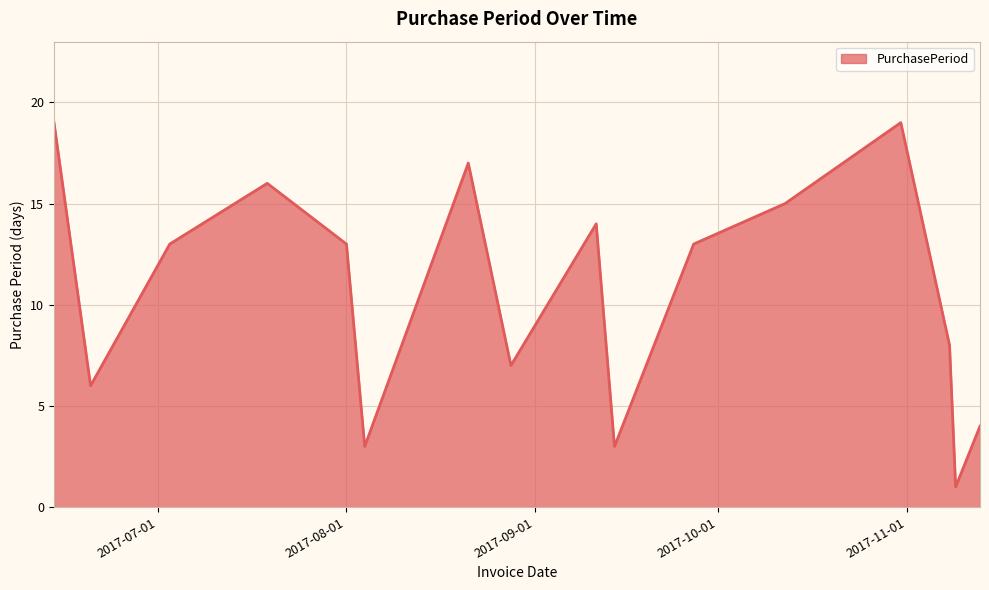

How many series are shown in this chart?

1